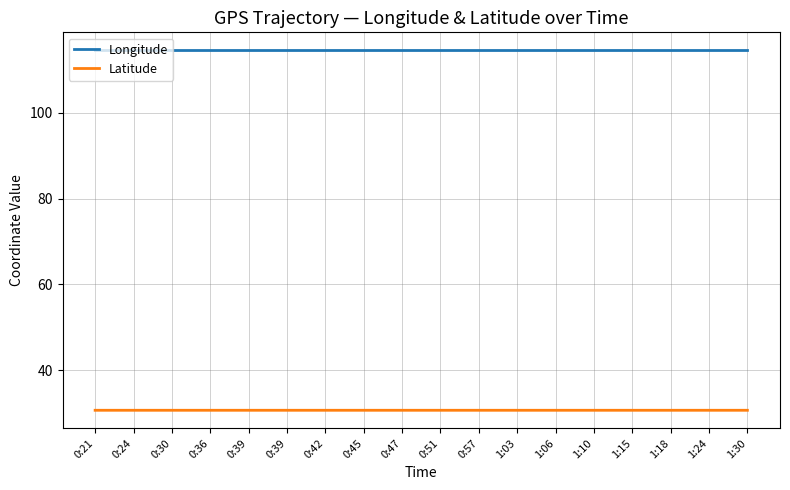

What is the label of the 11th point from the right?

0:45